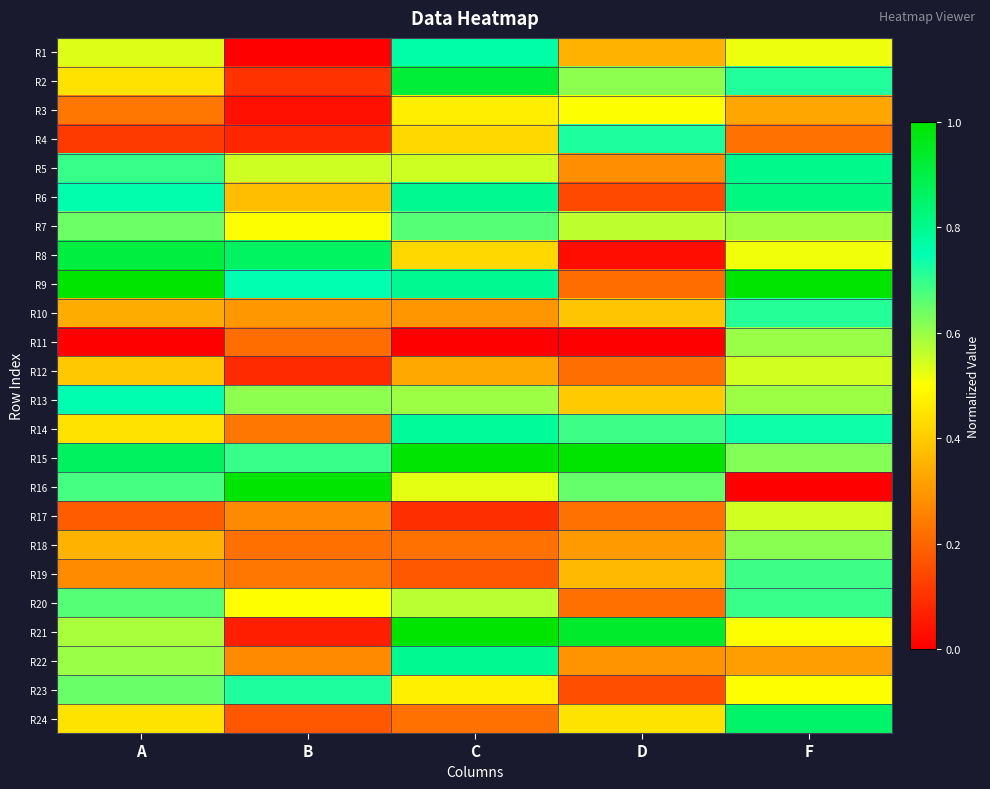

Rank the series by their maximum value, from highest to lowest.

R9, R15, R16, R21, R2, R8, R24, R6, R5, R22, R14, R1, R13, R4, R23, R10, R20, R19, R7, R18, R11, R12, R17, R3